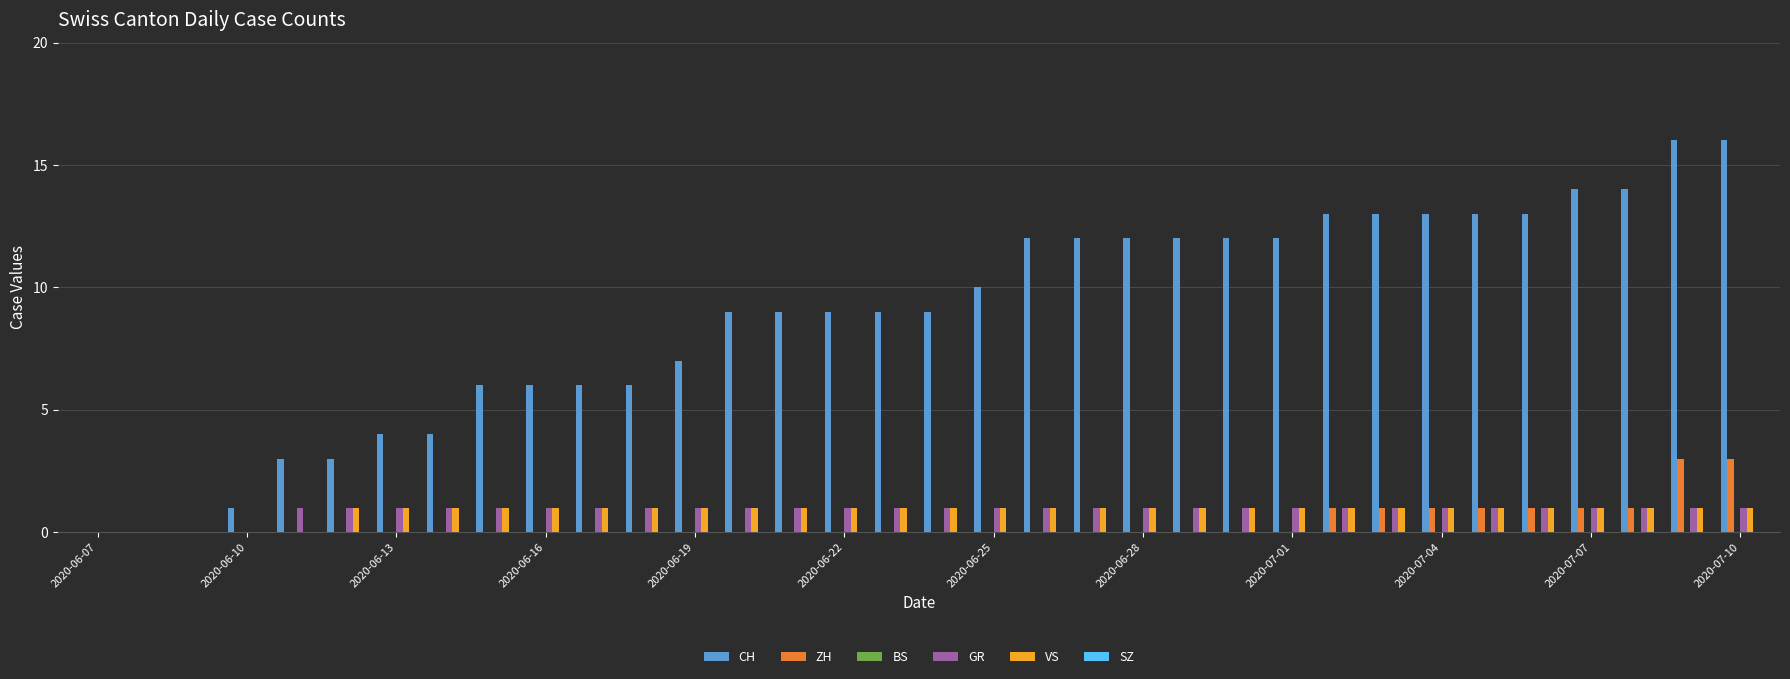

What is the maximum value shown in the chart?

16